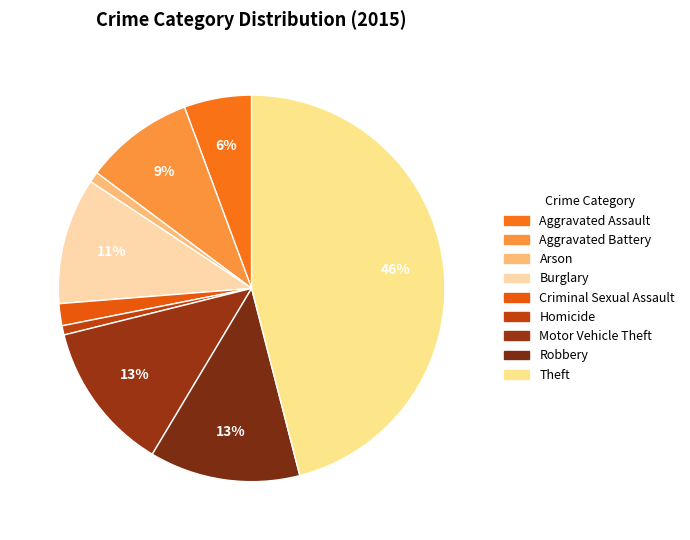

What percentage is the Burglary slice, to the nearest percent?

11%